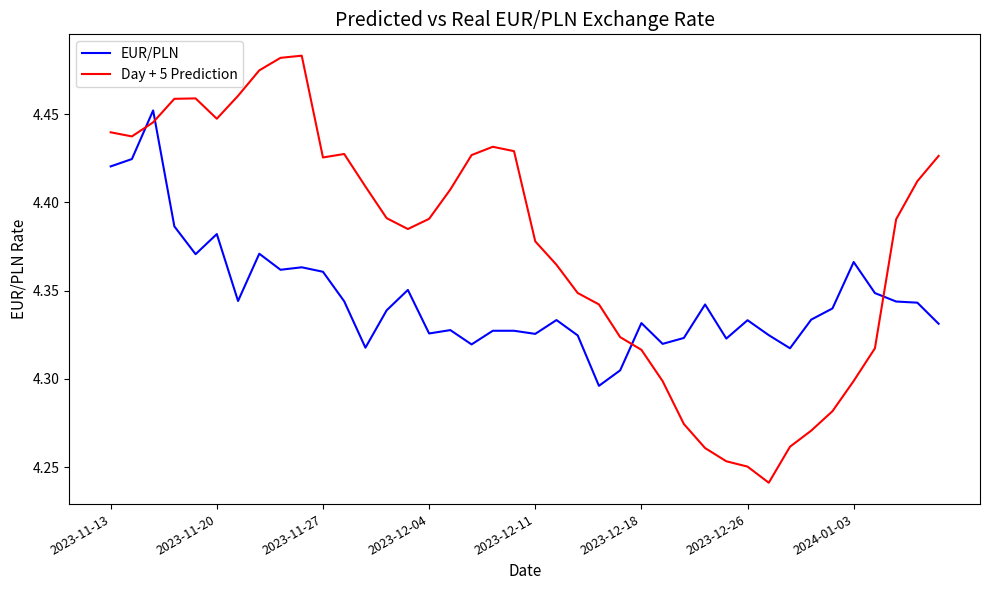

After their last crossing, which series has the higher values: EUR/PLN or Day + 5 Prediction?

Day + 5 Prediction